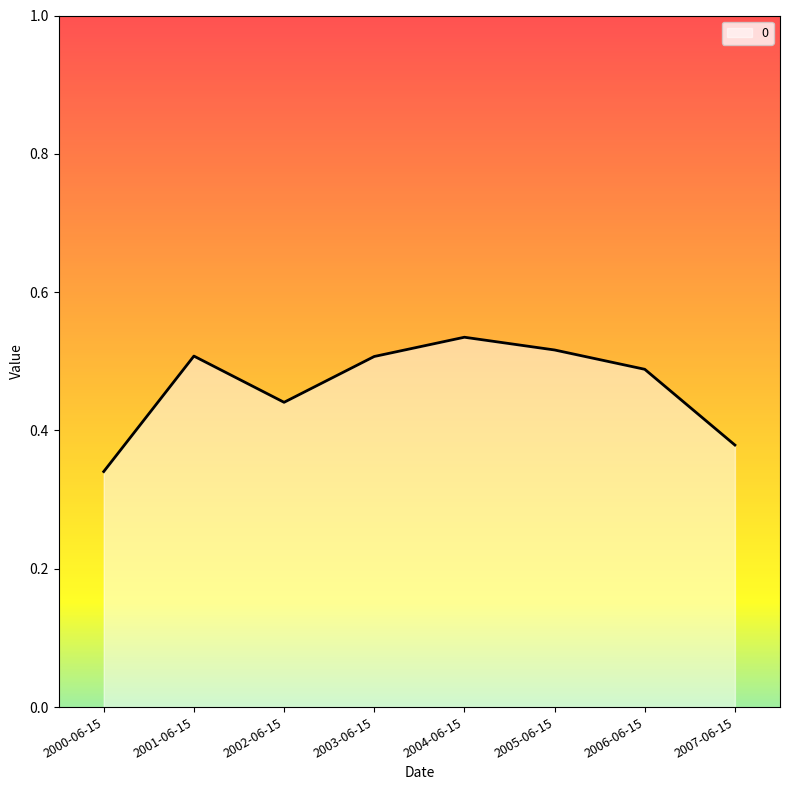

What is the sum of the values at 2001-06-15 and 2005-06-15?

1.0